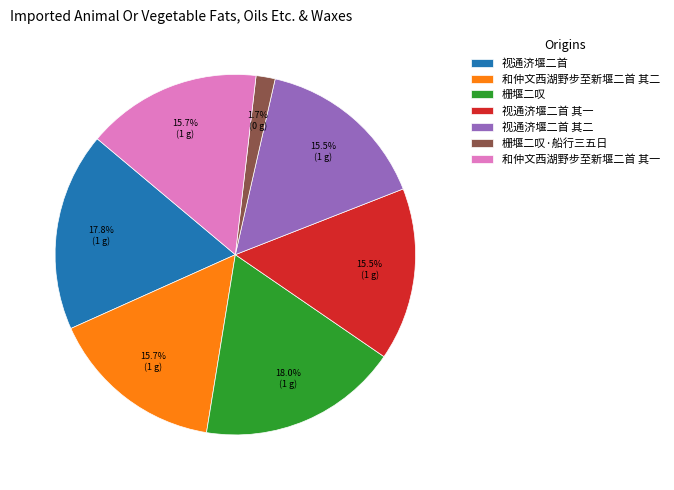

To the nearest percent, what is the difference between the largest and smallest slice percentages?

16%